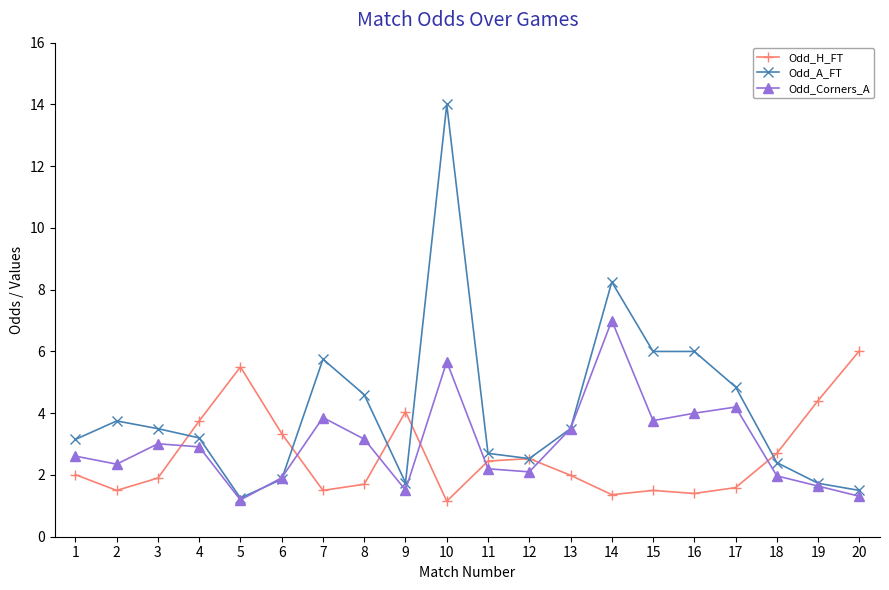

Which series has the widest spread of values?

Odd_A_FT